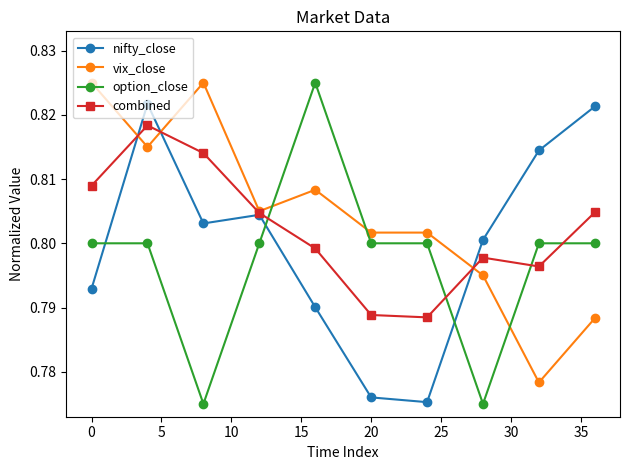

Rank the series by their average value, from highest to lowest.

vix_close, combined, nifty_close, option_close